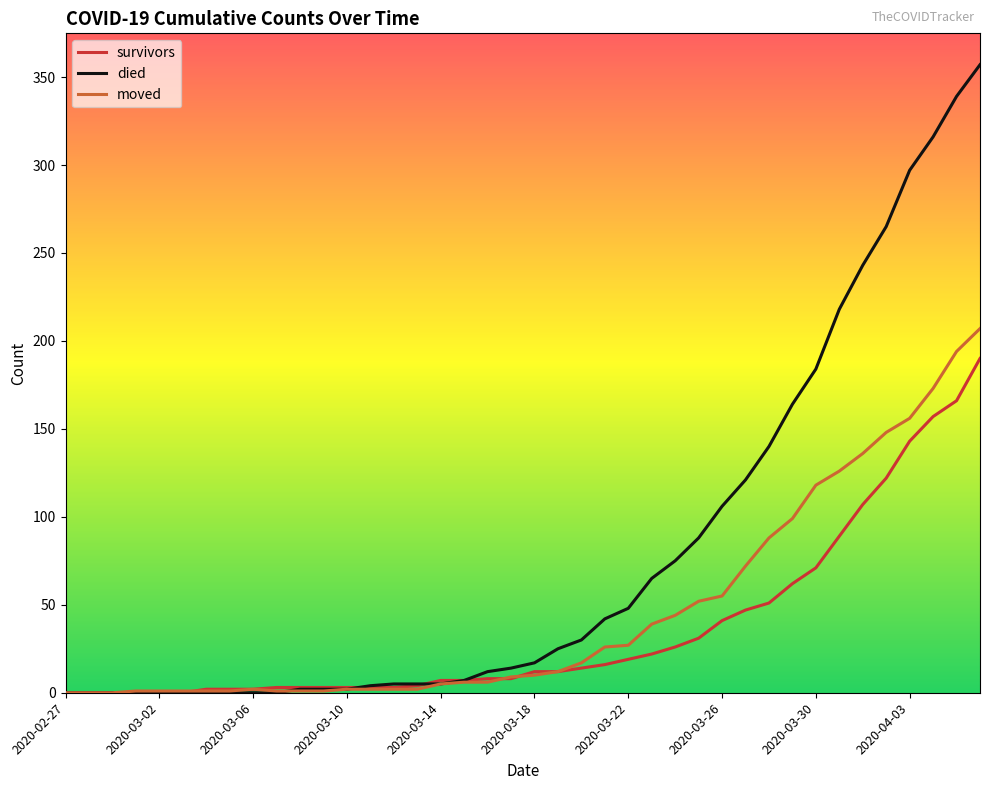

Rank the series by their maximum value, from highest to lowest.

died, moved, survivors